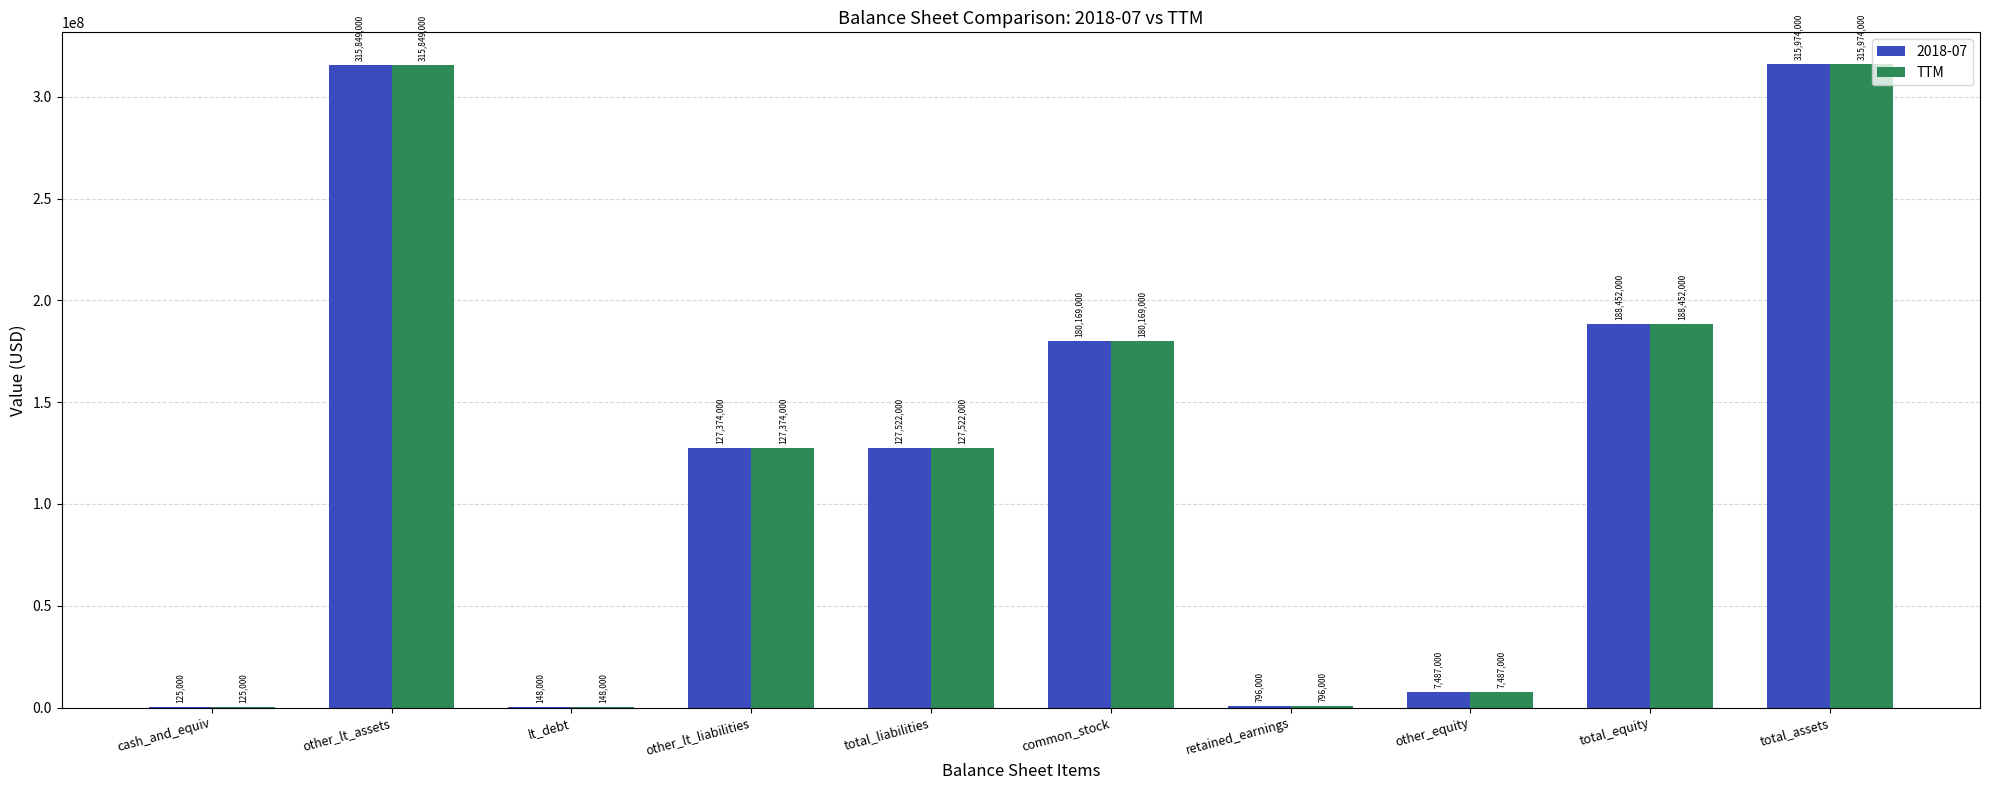

At which label is 2018-07 closest to 158049500?

common_stock